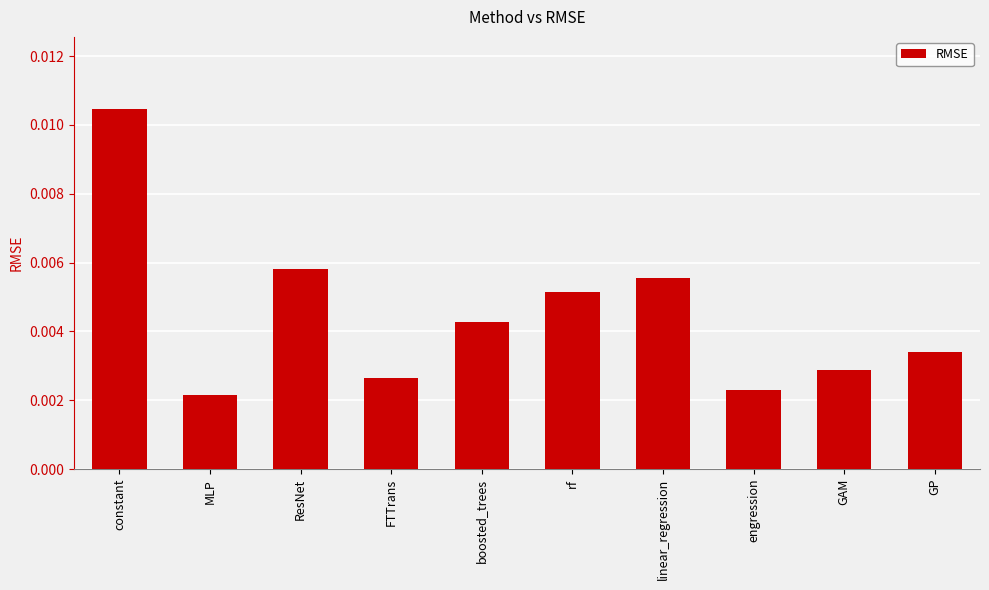

Rank the categories by value from lowest to highest.

MLP, engression, FTTrans, GAM, GP, boosted_trees, rf, linear_regression, ResNet, constant